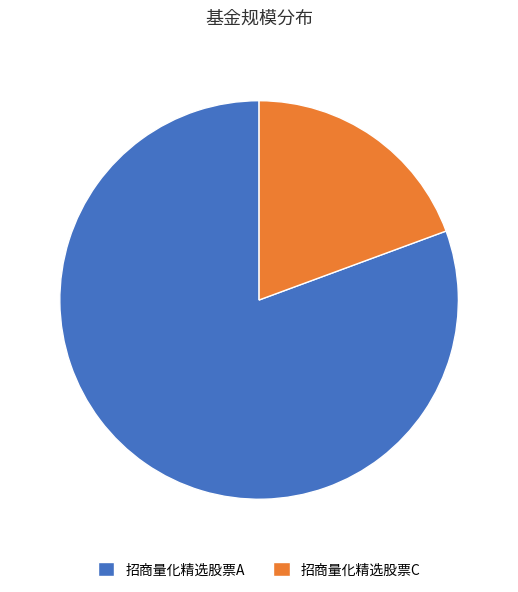

Is it true that 招商量化精选股票C is 31% of the pie?

False